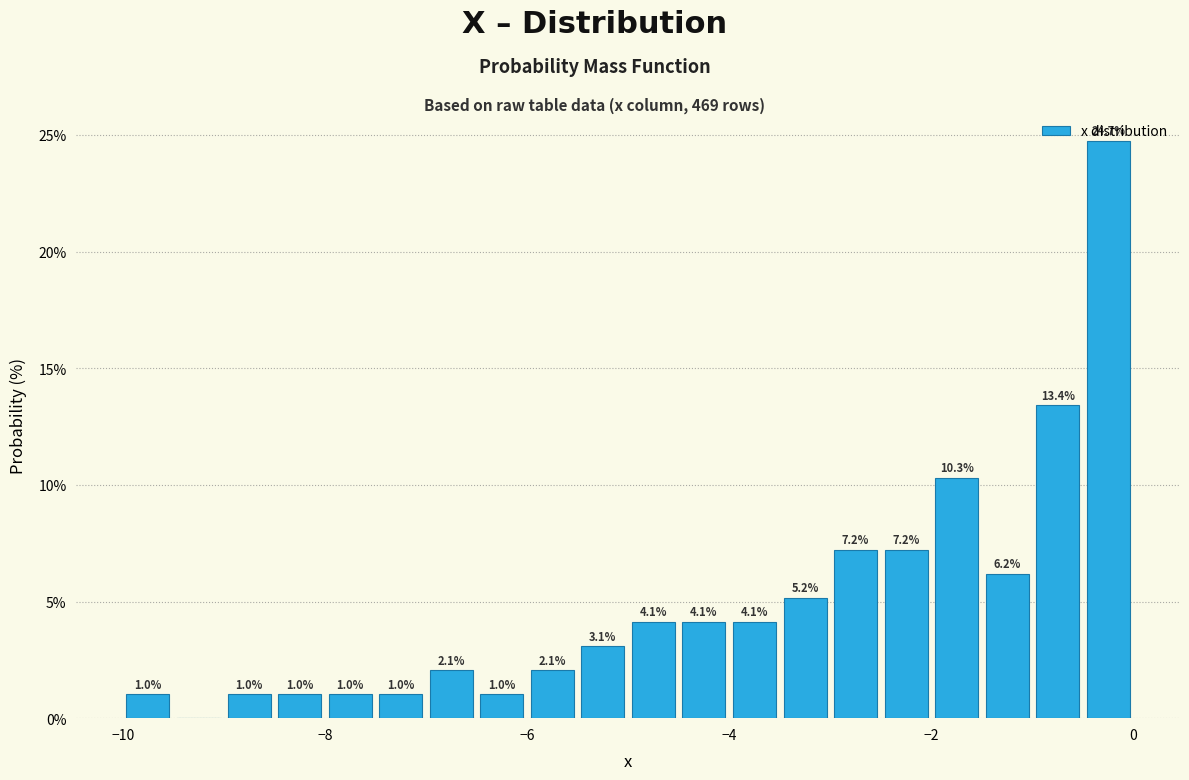

Read against the x-axis, roughly where is the centre of the tallest bar?

-0.2